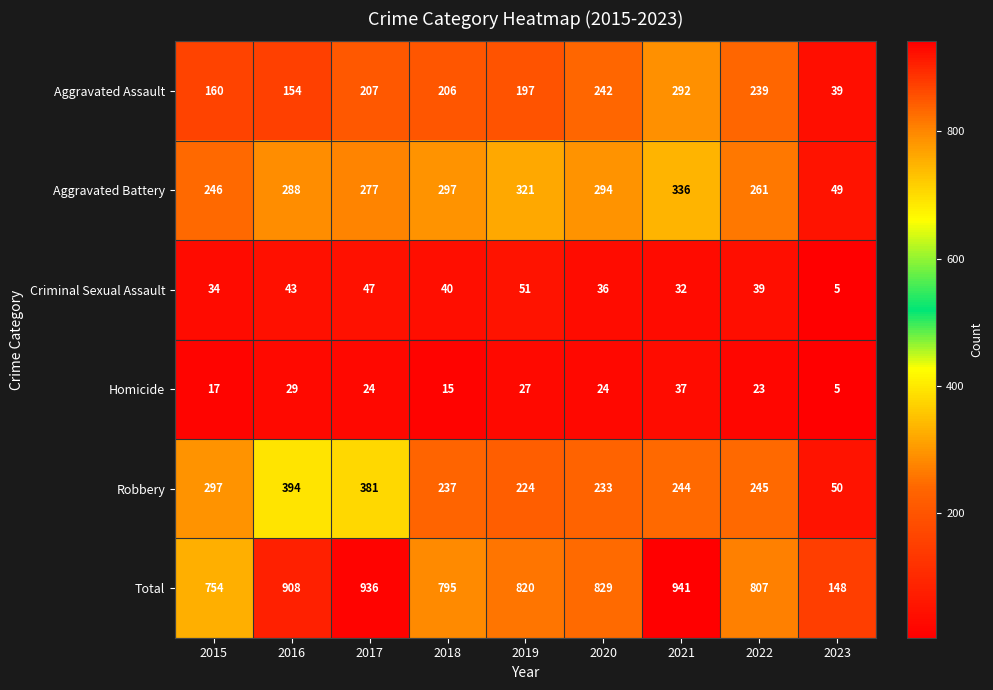

What is the total value across all series at 2022?

1614